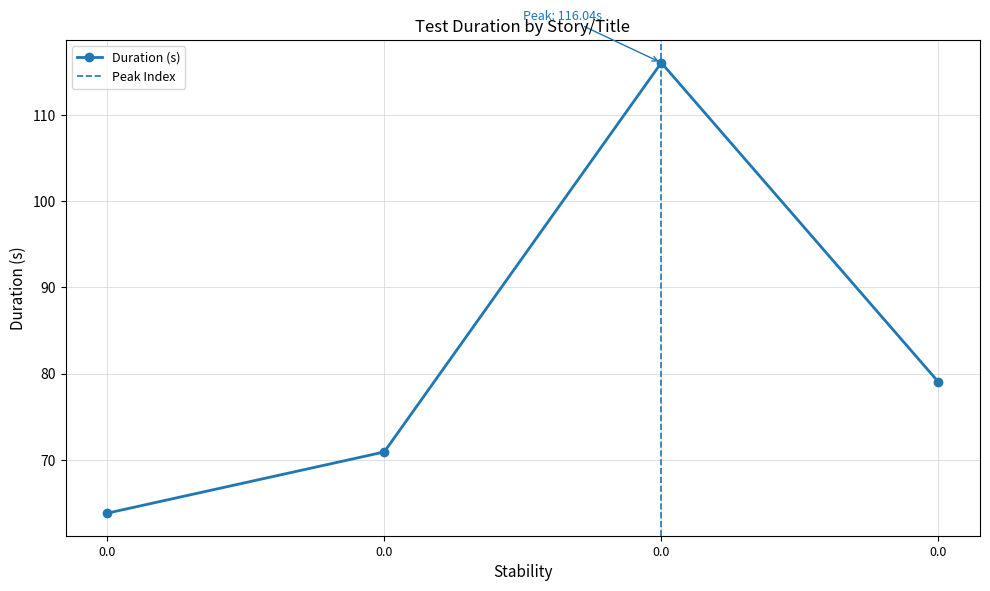

What is the smallest value displayed?

63.8